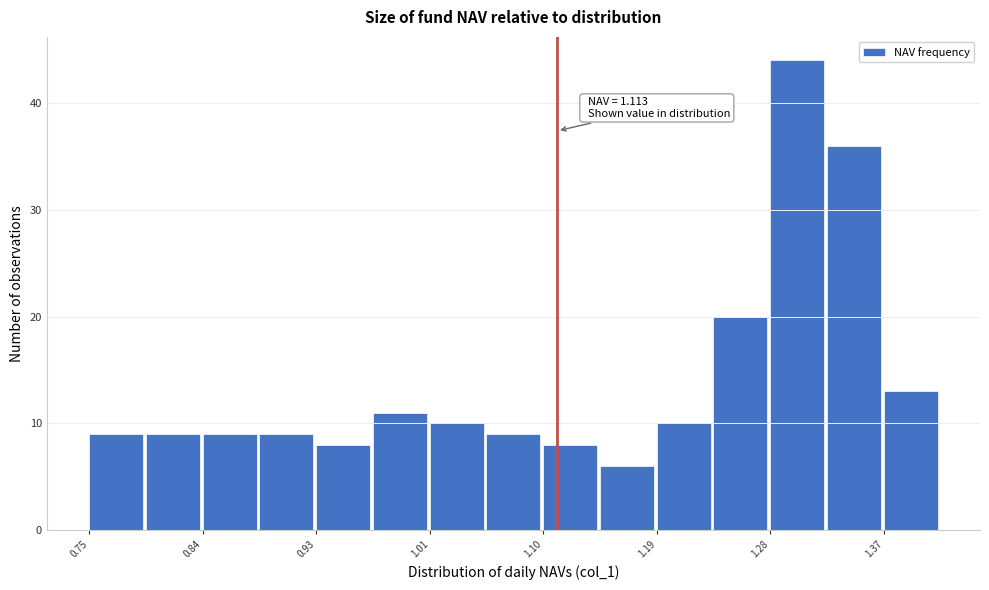

Which range on the x-axis has the tallest bar?

1.278 to 1.322